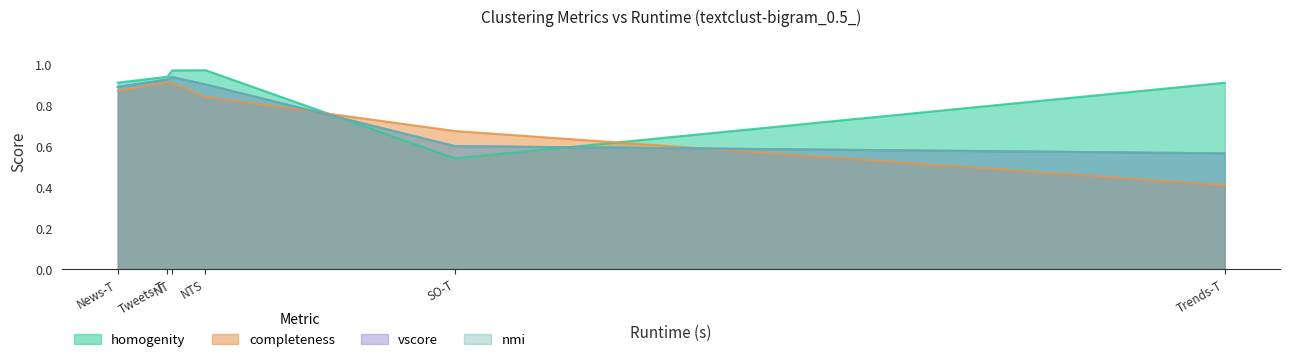

The vscore series shows 0.9 at NT. True or false?

True